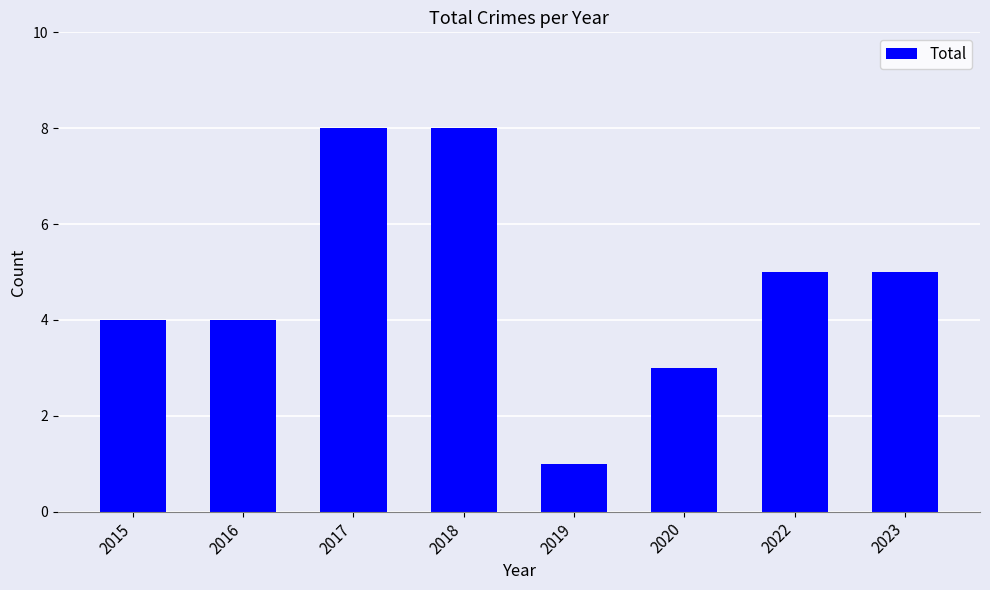

What value does the data have at 2020?

3